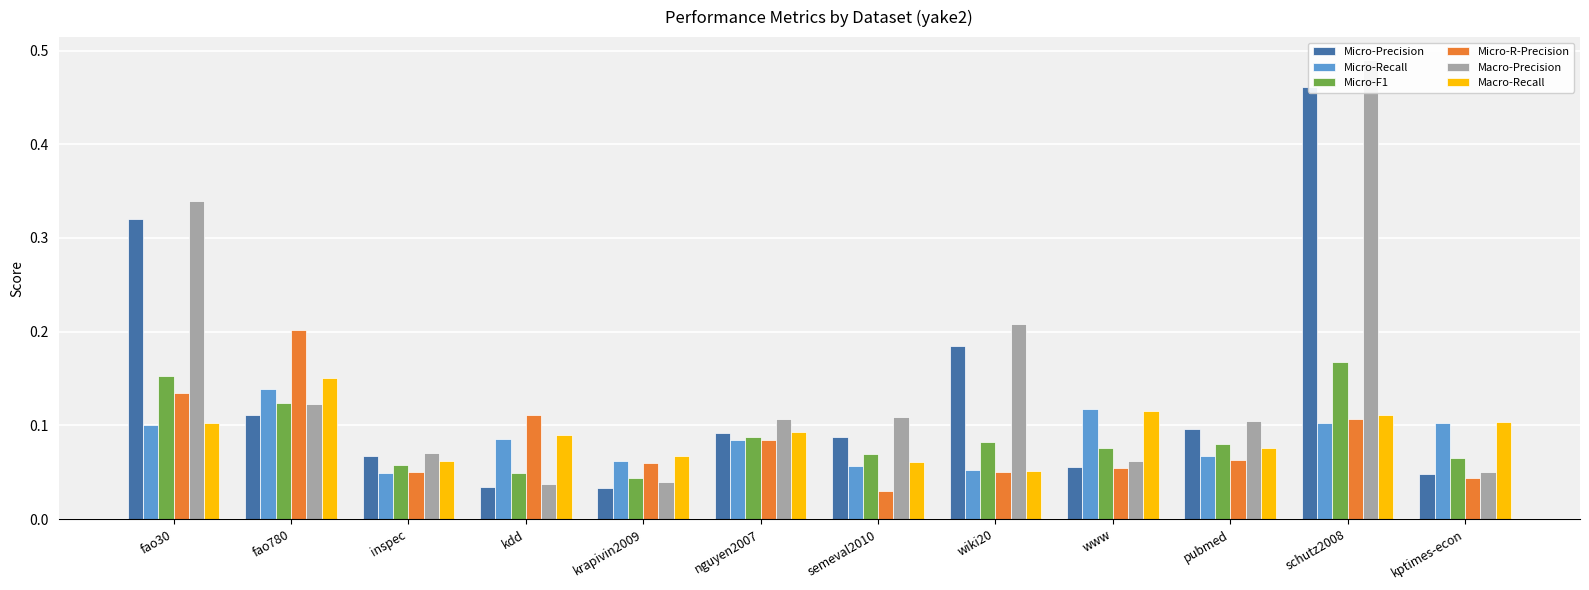

How many Micro-R-Precision values are between 0 and 1?

12